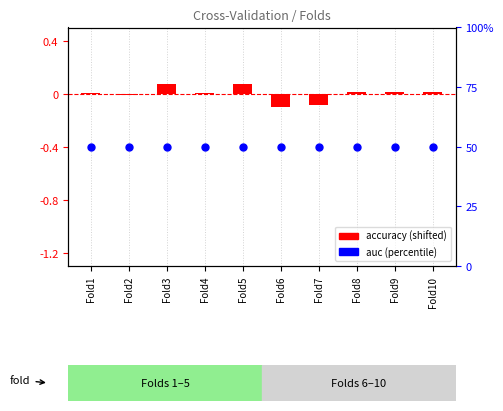

Which series has the largest total across all categories?

auc